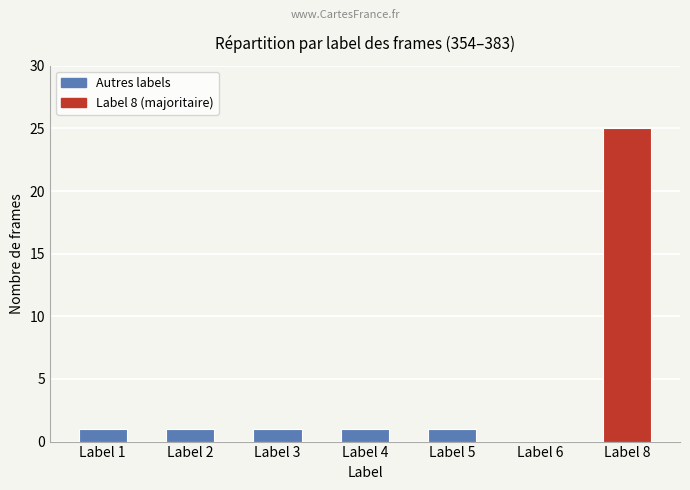

Reading right to left, list all the values displayed in this chart.

25	0	1	1	1	1	1